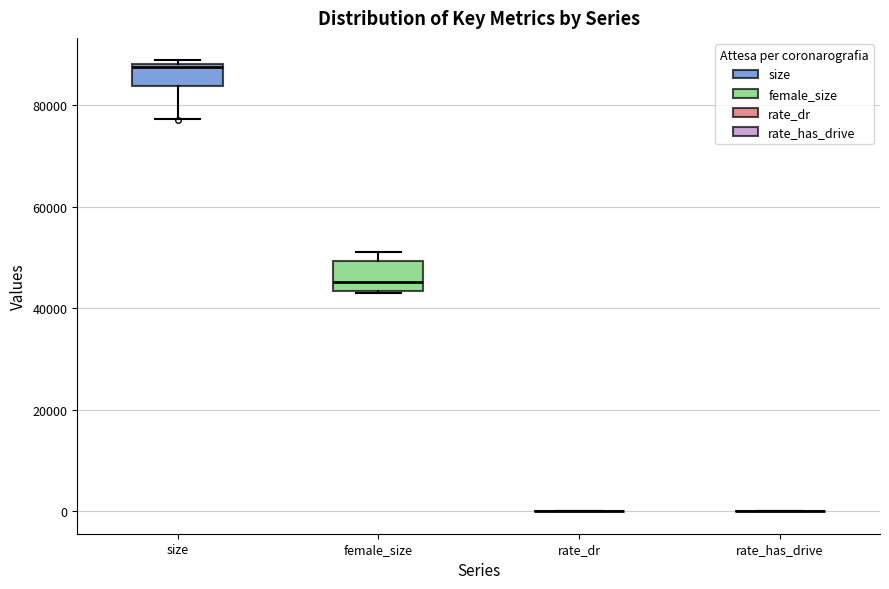

Reading left to right, transcribe this box plot: for each box, give where its median line is, the range the box spans, and where its two whiskers end, as read against the y-axis. The values are not printed on the chart, so give them approximately, as read against the axis.

size: median 88000 (just below the box's upper edge), box 84000 to 88000, whiskers 78000 to 88000 (just above the box's upper edge)
female_size: median 46000, box 44000 to 50000, whiskers 42000 to 50000 (just above the box's upper edge)
rate_dr: box collapsed to a line at 0, whiskers 0 to 0
rate_has_drive: box collapsed to a line at 0, whiskers 0 to 0